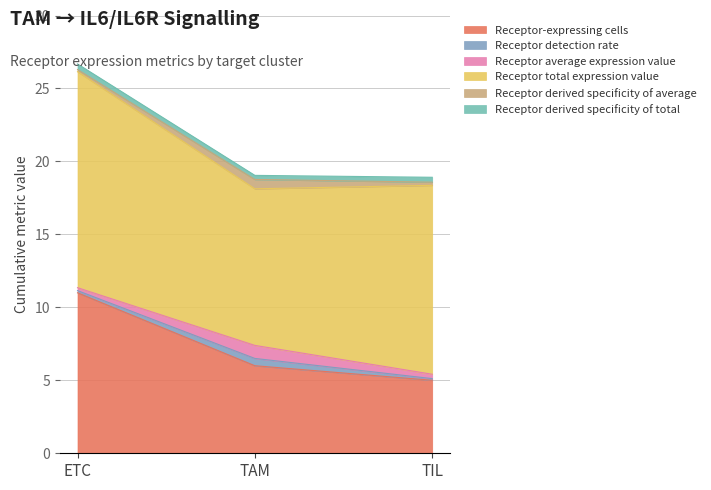

The value of Receptor derived specificity of total at ETC is 0.2. True or false?

False